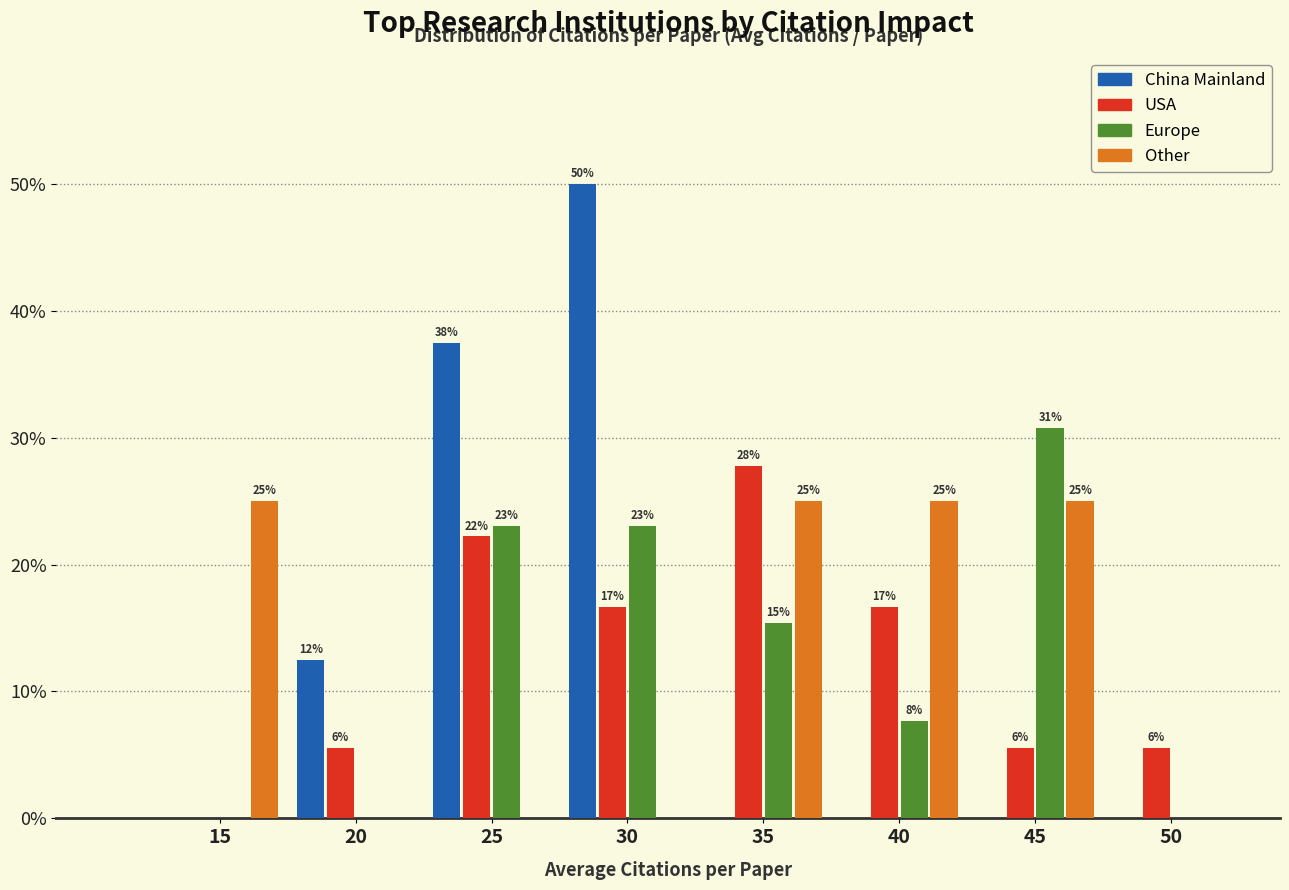

Are the bars grouped side by side (vs. stacked)?

Yes